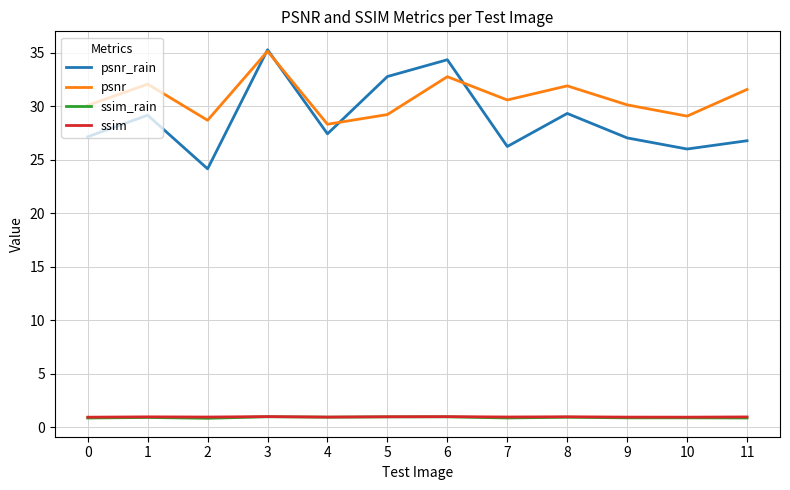

What is the highest value of the psnr series?

35.2